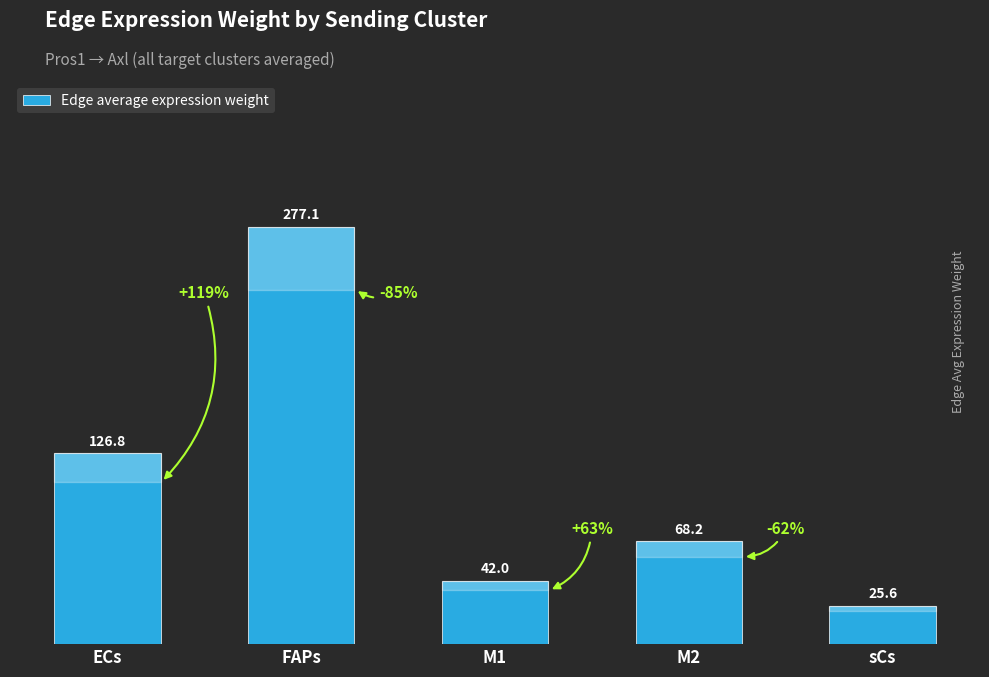

What is the maximum value shown in the chart?

277.1